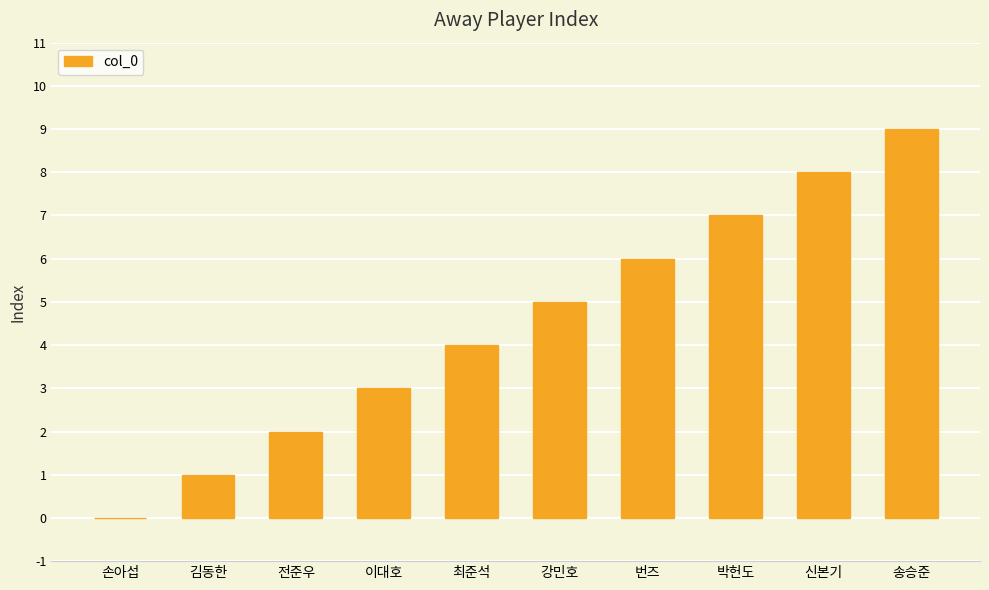

What is the sum of the values at 이대호 and 강민호?

8